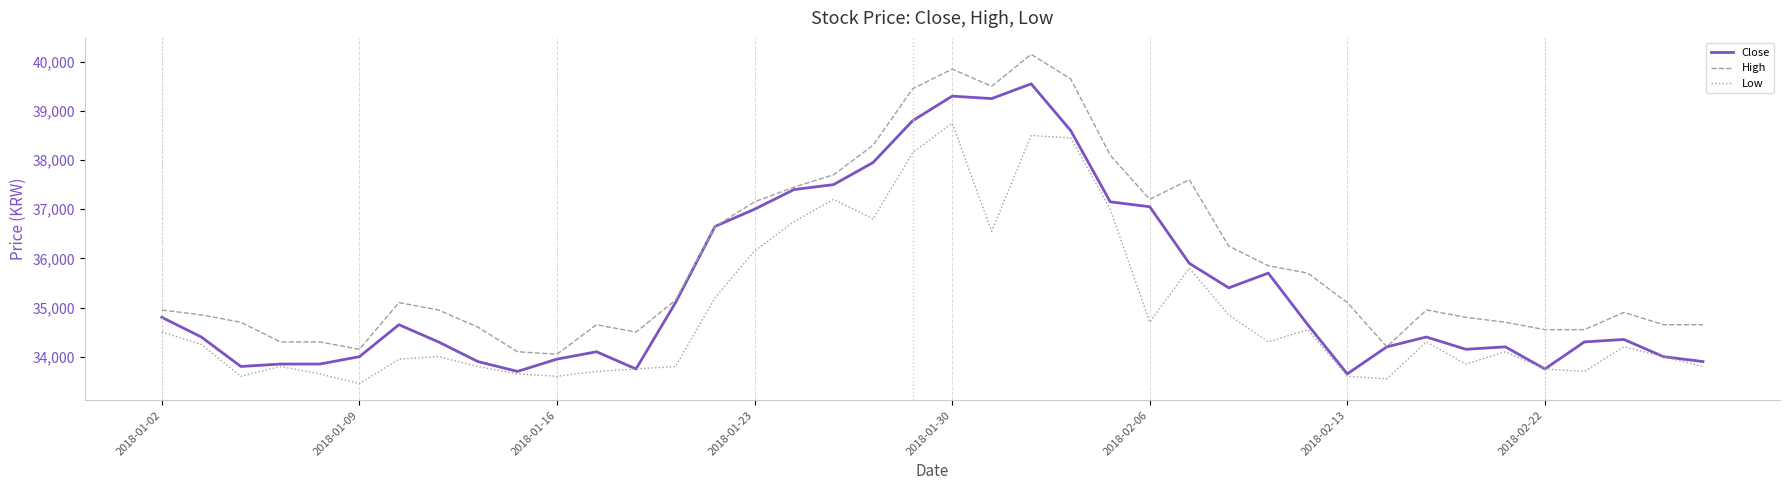

What is the maximum value for Close?

39550